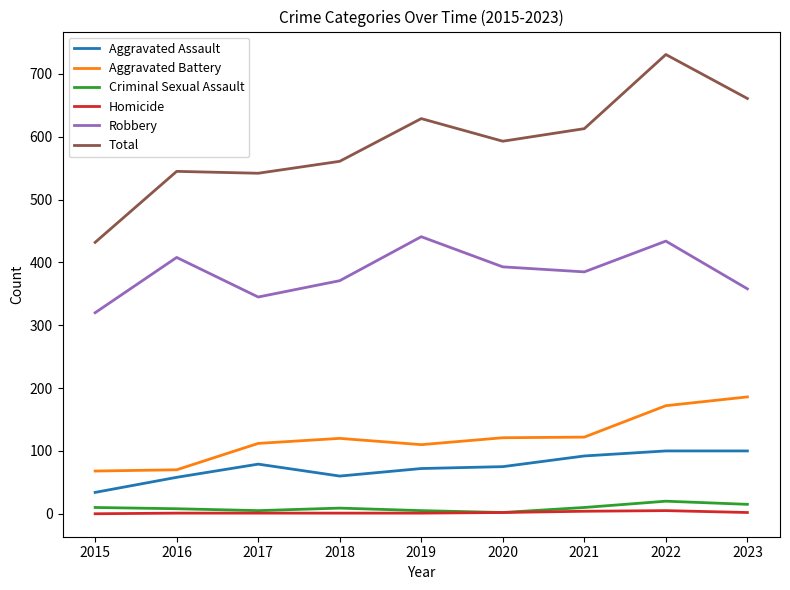

Which series changed the most between 2015 and 2016?

Total